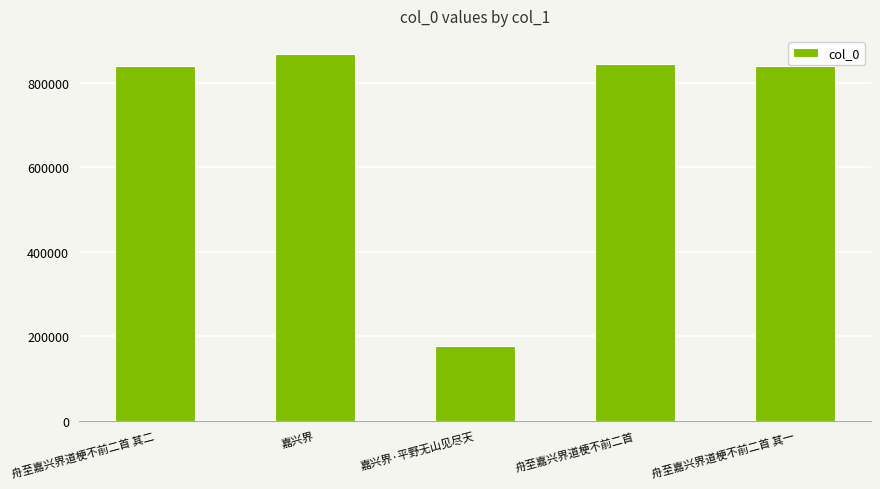

Is it true that the value at 舟至嘉兴界道梗不前二首 其二 is 840780?

True